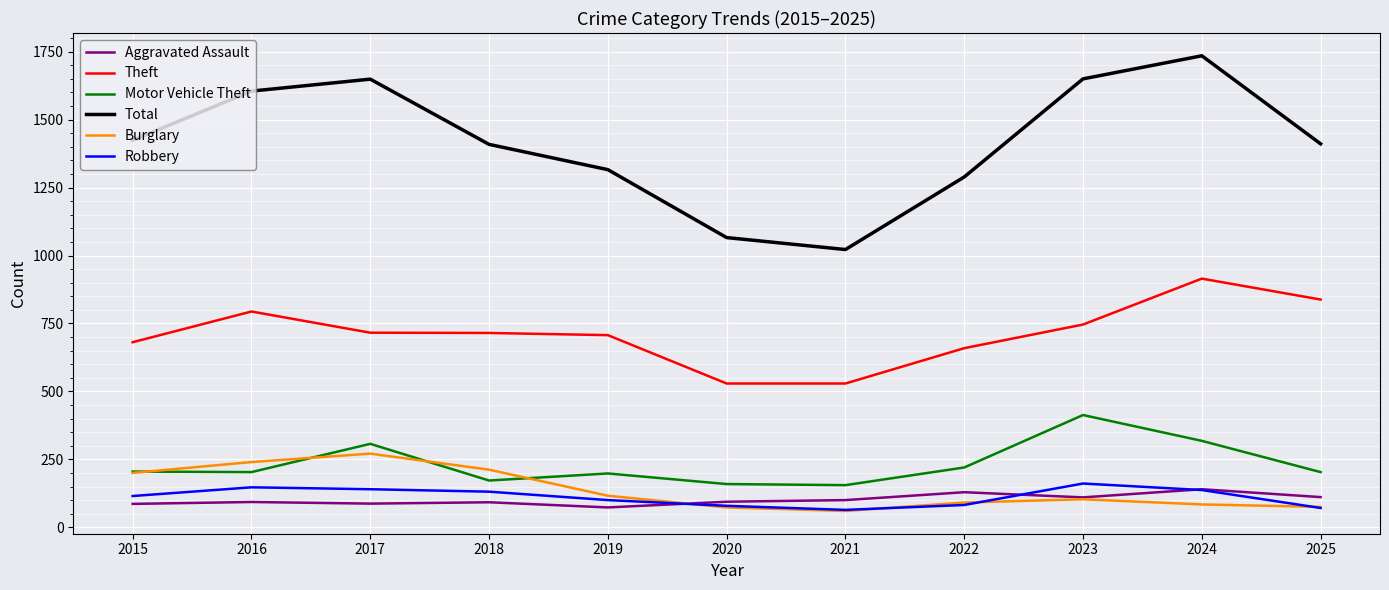

What is the difference between the second highest and second lowest values in the Theft series?

309